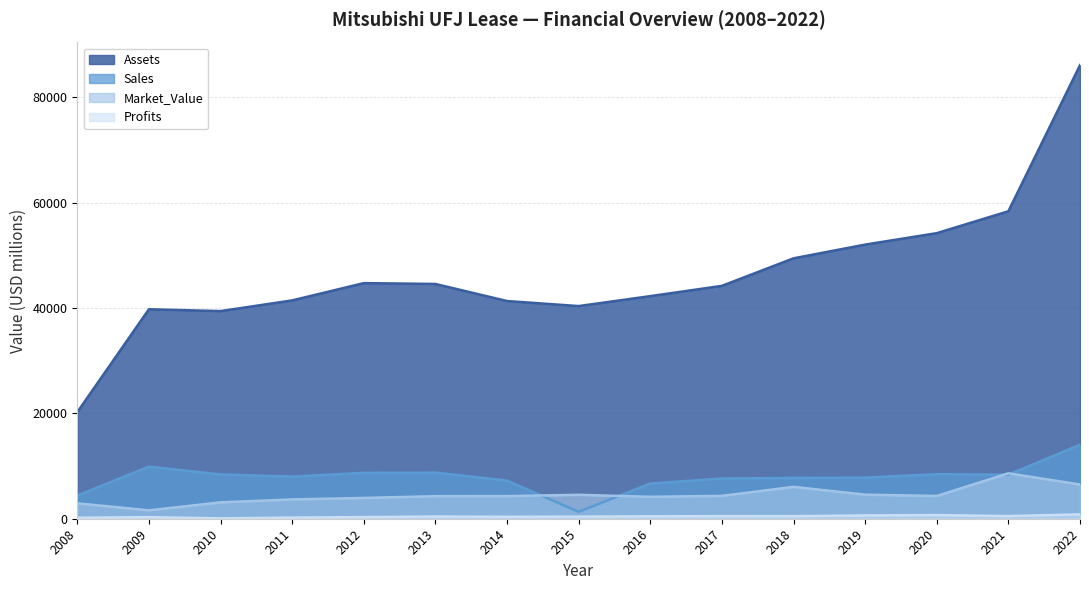

What is the lowest value of the Sales series?

1317.0